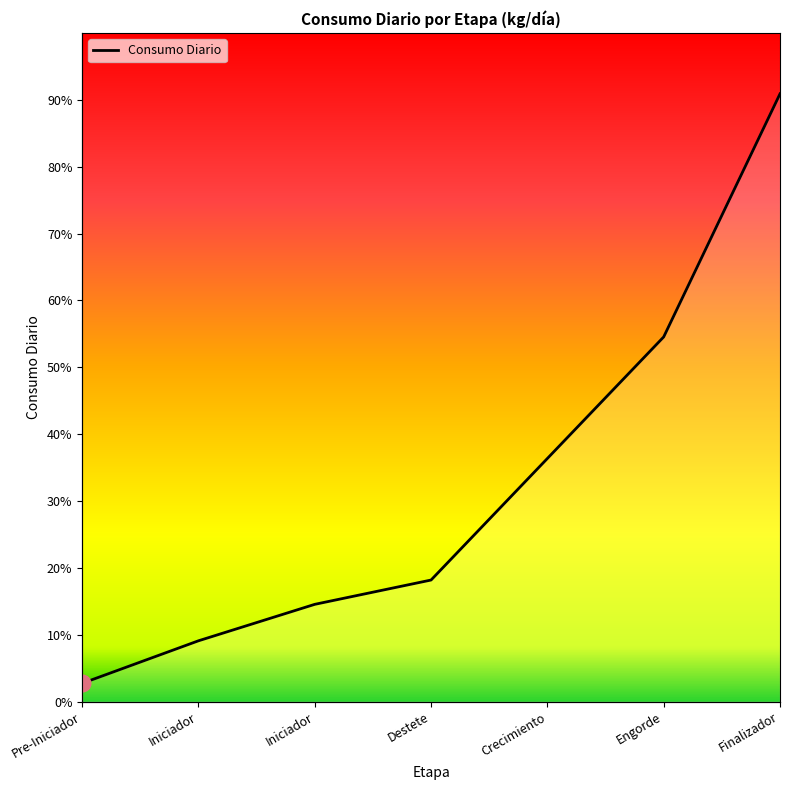

How many lines are shown in the chart?

1